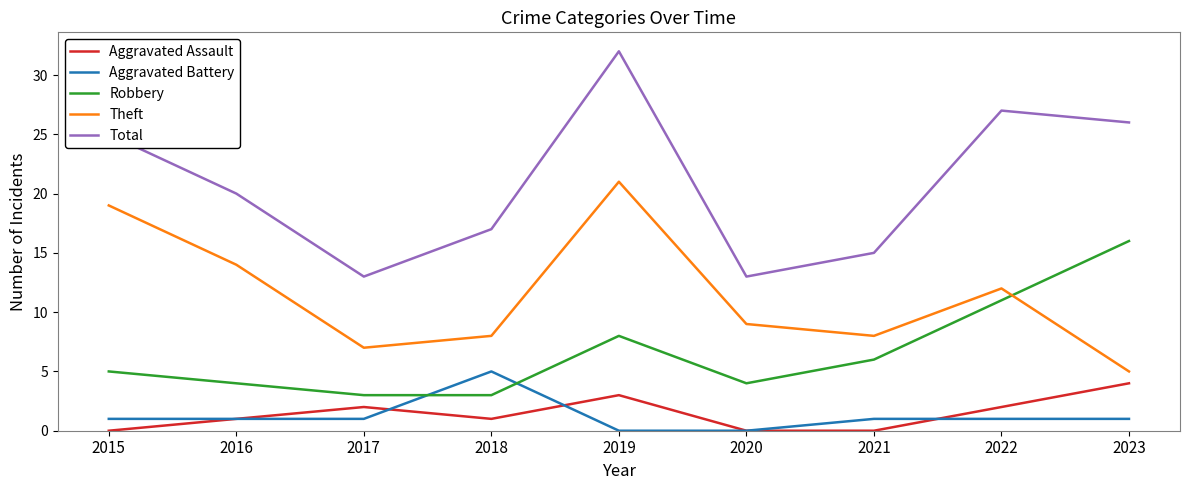

Is this an area chart (filled region under the line)?

No